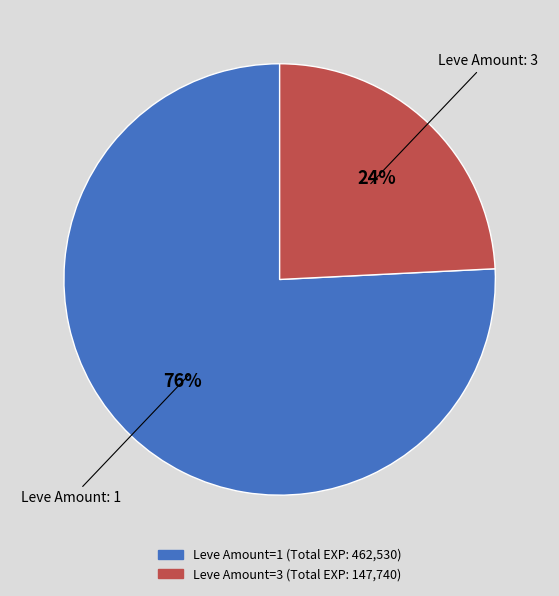

To the nearest percent, what is the difference between the largest and smallest slice percentages?

52%